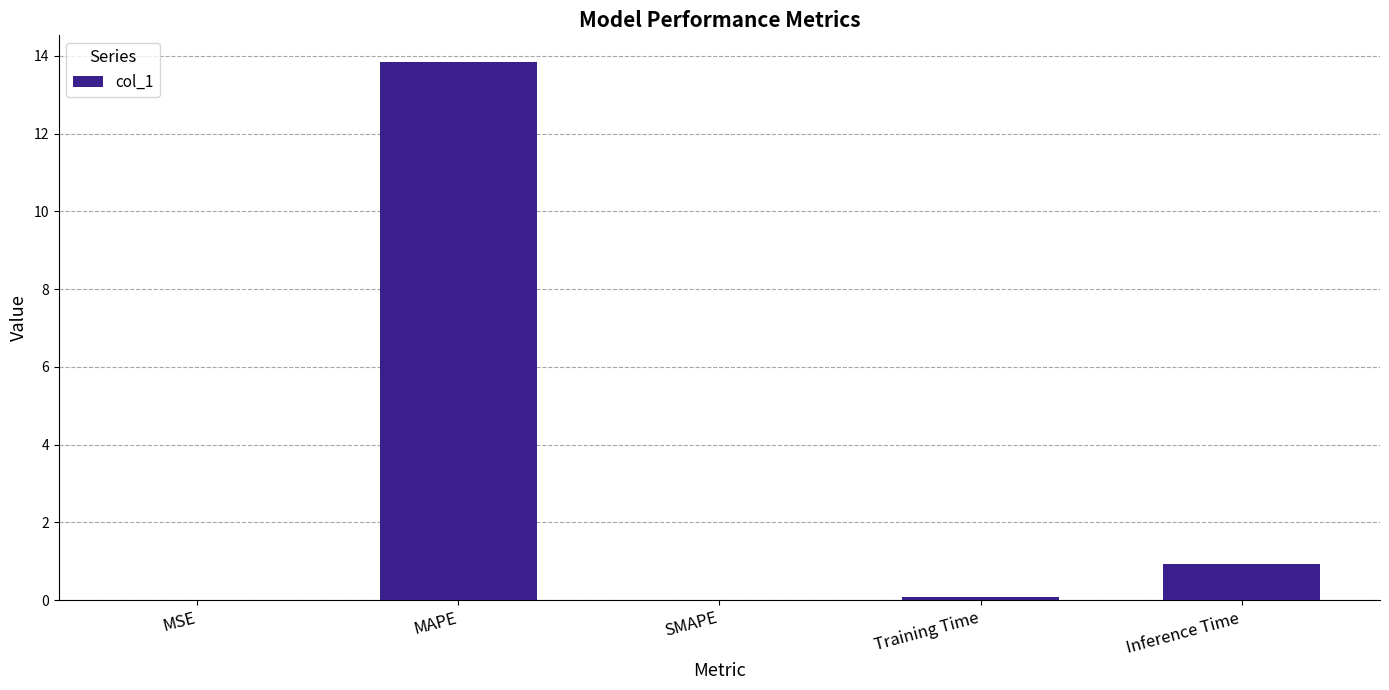

Between MSE and Inference Time, which is larger?

Inference Time